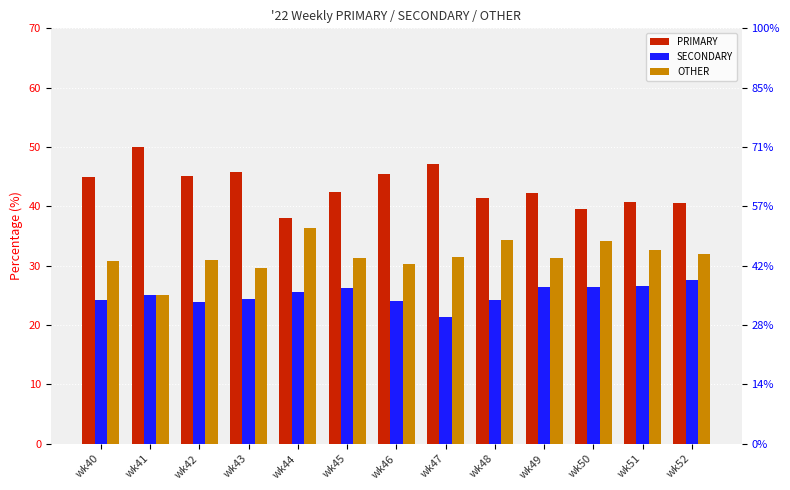

What is the maximum value for OTHER?

36.4